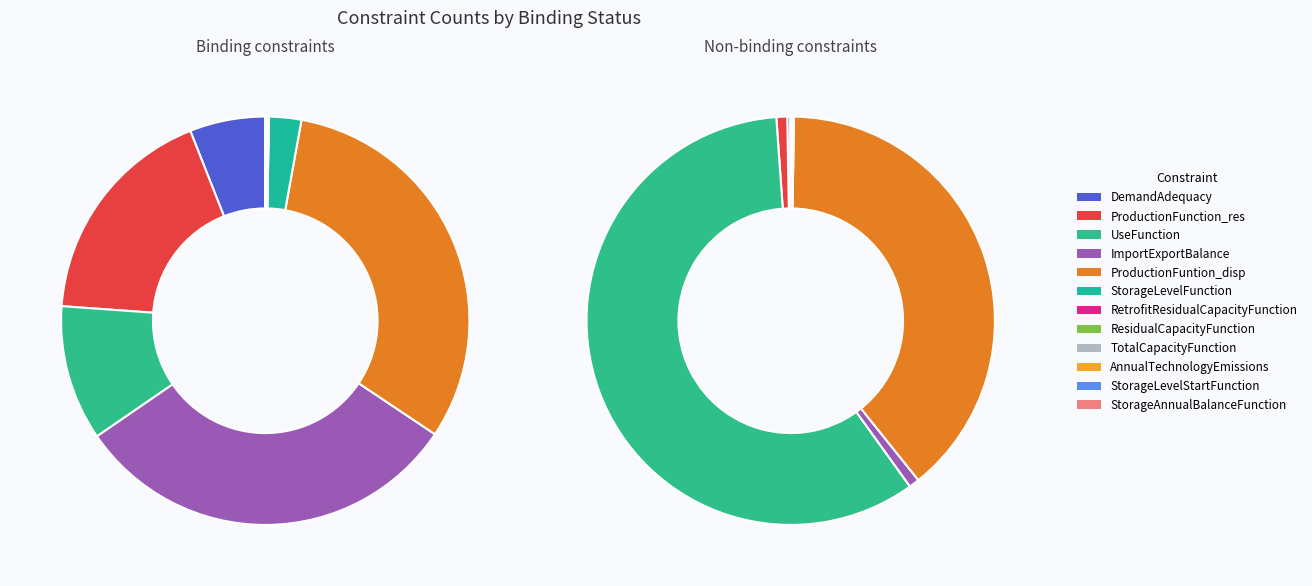

Rank the categories by value from lowest to highest.

StorageLevelStartFunction, StorageAnnualBalanceFunction, RetrofitResidualCapacityFunction, AnnualTechnologyEmissions, TotalCapacityFunction, ResidualCapacityFunction, StorageLevelFunction, DemandAdequacy, UseFunction, ProductionFunction_res, ImportExportBalance, ProductionFuntion_disp